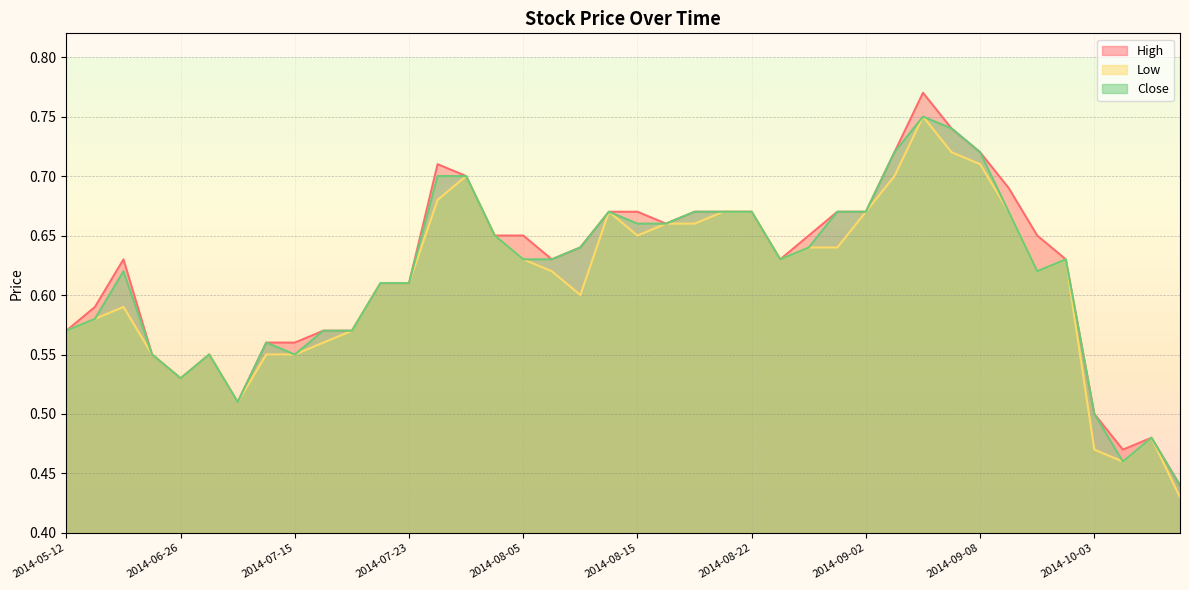

Reading left to right, transcribe all the data shown in this chart.

High: 0.6	0.6	0.6	0.6	0.5	0.6	0.5	0.6	0.6	0.6	0.6	0.6	0.6	0.7	0.7	0.7	0.7	0.6	0.6	0.7	0.7	0.7	0.7	0.7	0.7	0.6	0.7	0.7	0.7	0.7	0.8	0.7	0.7	0.7	0.7	0.6	0.5	0.5	0.5	0.4
Low: 0.6	0.6	0.6	0.6	0.5	0.6	0.5	0.6	0.6	0.6	0.6	0.6	0.6	0.7	0.7	0.7	0.6	0.6	0.6	0.7	0.7	0.7	0.7	0.7	0.7	0.6	0.6	0.6	0.7	0.7	0.8	0.7	0.7	0.7	0.6	0.6	0.5	0.5	0.5	0.4
Close: 0.6	0.6	0.6	0.6	0.5	0.6	0.5	0.6	0.6	0.6	0.6	0.6	0.6	0.7	0.7	0.7	0.6	0.6	0.6	0.7	0.7	0.7	0.7	0.7	0.7	0.6	0.6	0.7	0.7	0.7	0.8	0.7	0.7	0.7	0.6	0.6	0.5	0.5	0.5	0.4